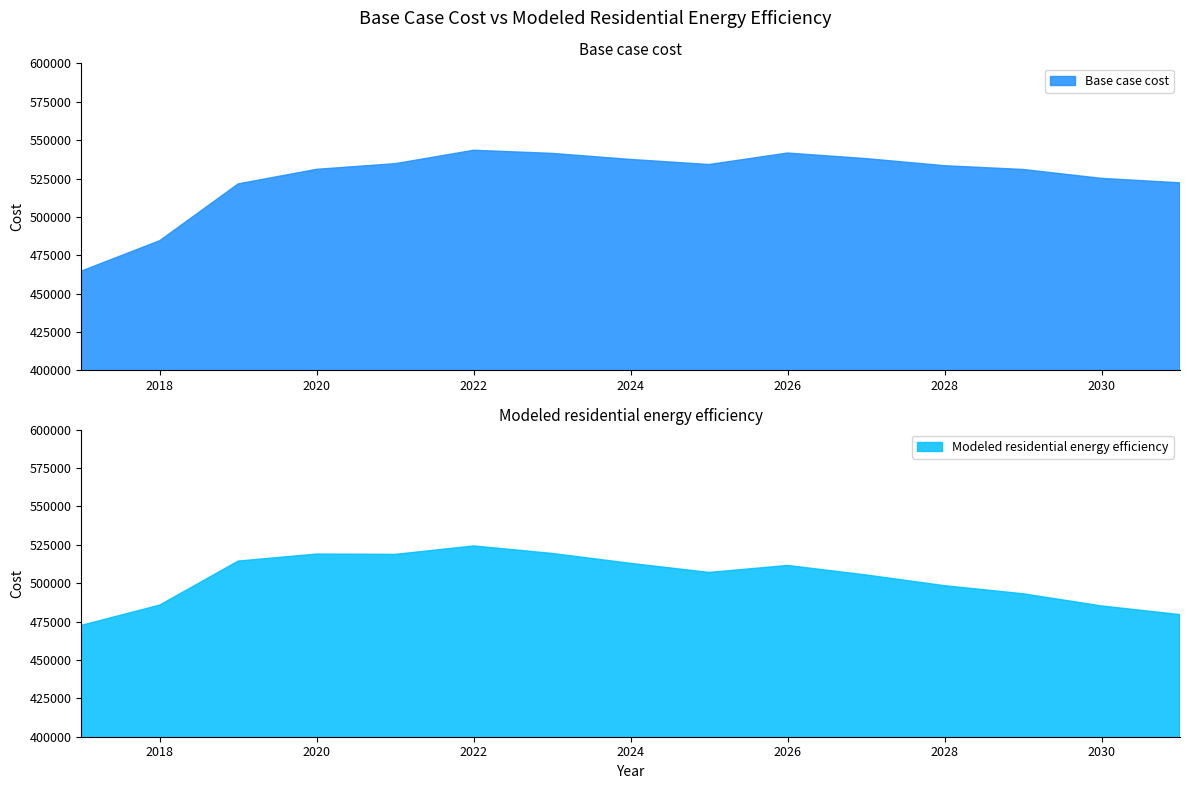

List the labels in order of Base case cost value, largest first.

2022, 2026, 2023, 2027, 2024, 2021, 2025, 2028, 2020, 2029, 2030, 2031, 2019, 2018, 2017